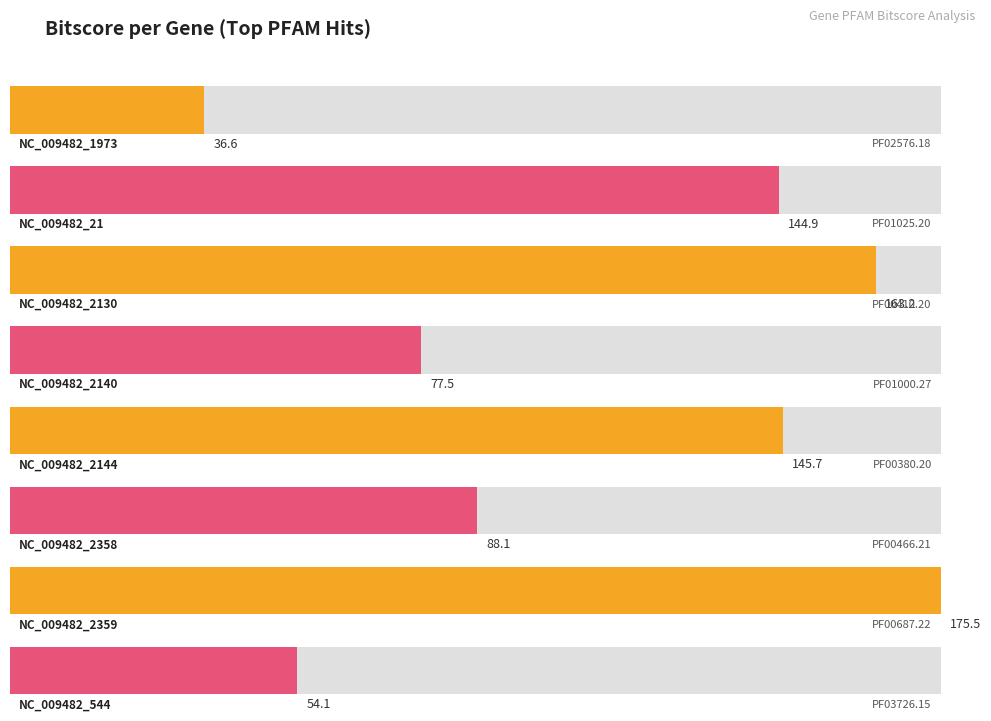

What is the average value?

110.7